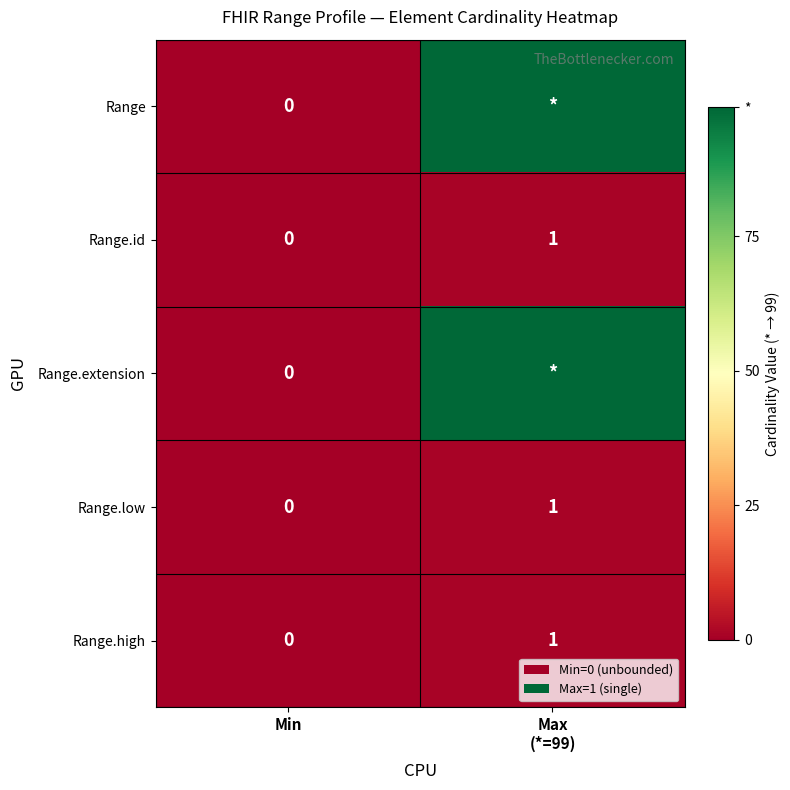

Which has a higher value, Max
(*=99) or Min?

Max
(*=99)